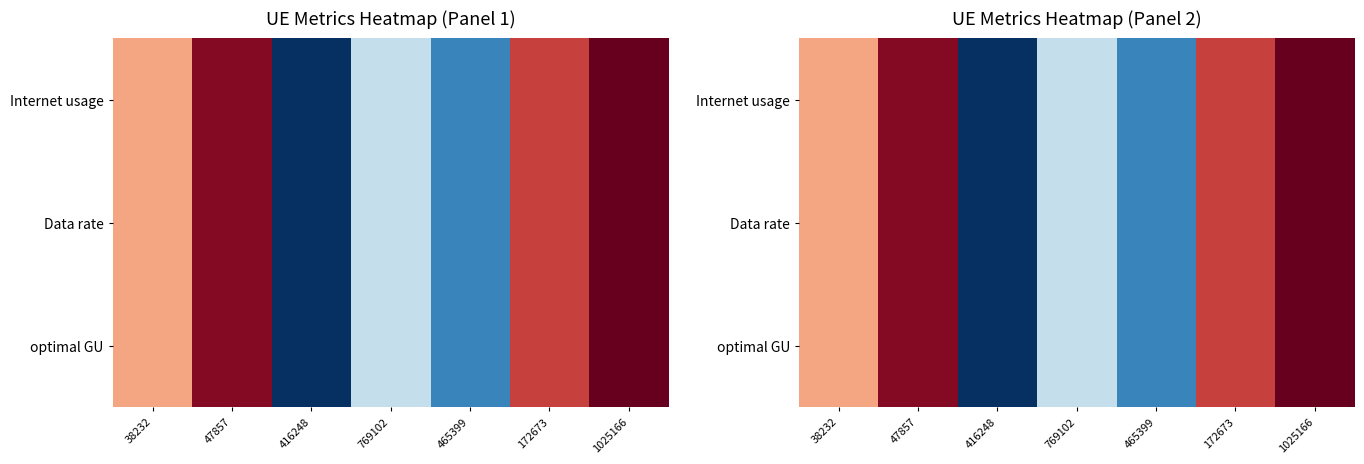

Between 47857 and 769102, which series saw the biggest shift?

Internet usage